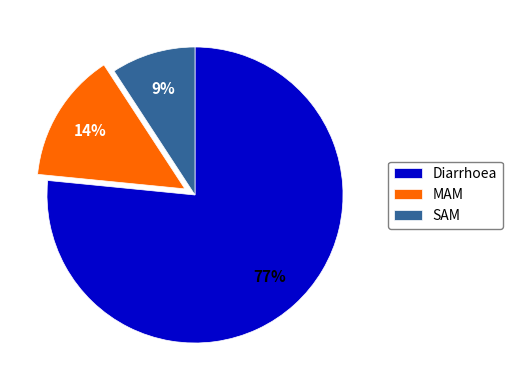

To the nearest percent, what is the combined percentage of MAM and Diarrhoea?

91%